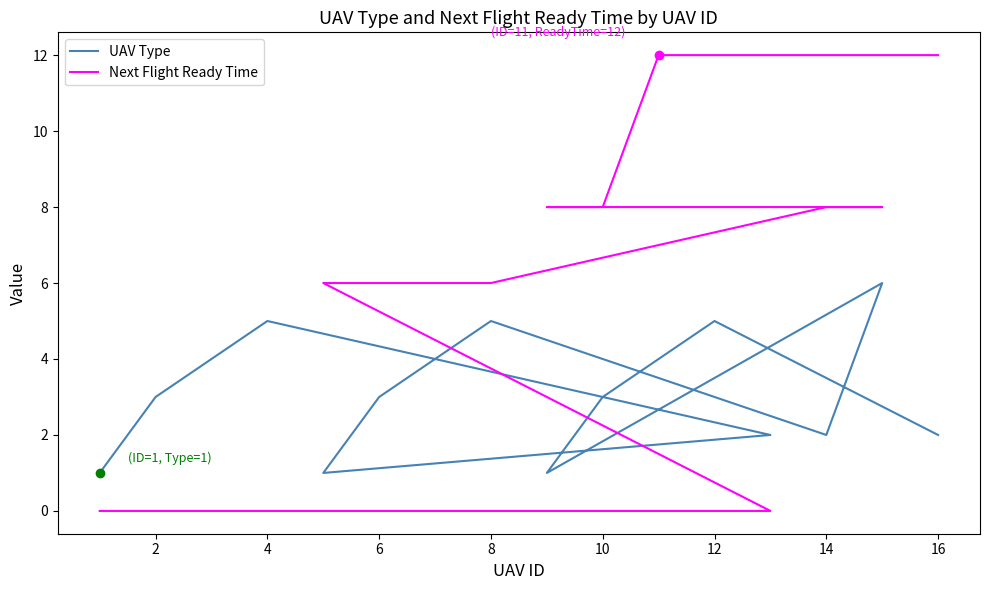

What are all the series names shown in the legend?

UAV Type, Next Flight Ready Time